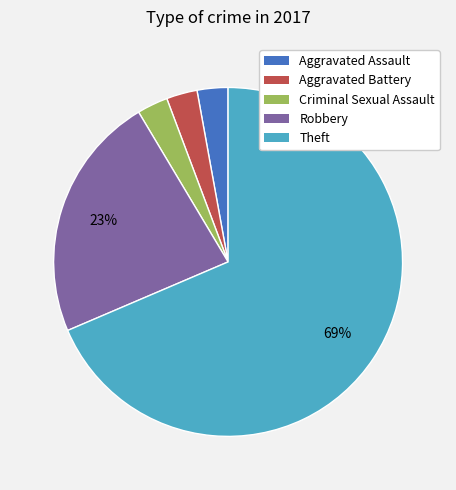

Is it true that Robbery is 8% of the pie?

False